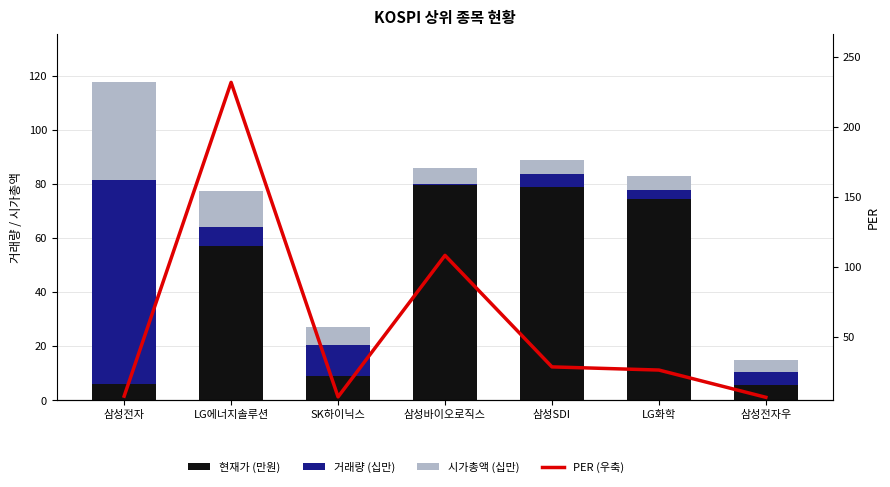

At which category does the chart reach its peak across all series?

LG에너지솔루션